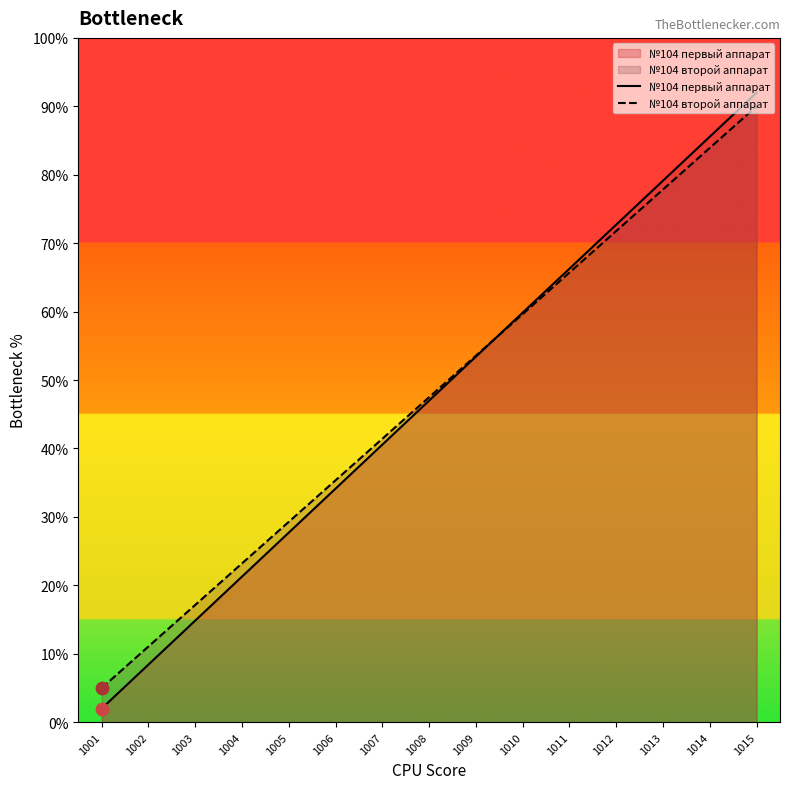

What are all the series names shown in the legend?

№104 первый аппарат, №104 второй аппарат